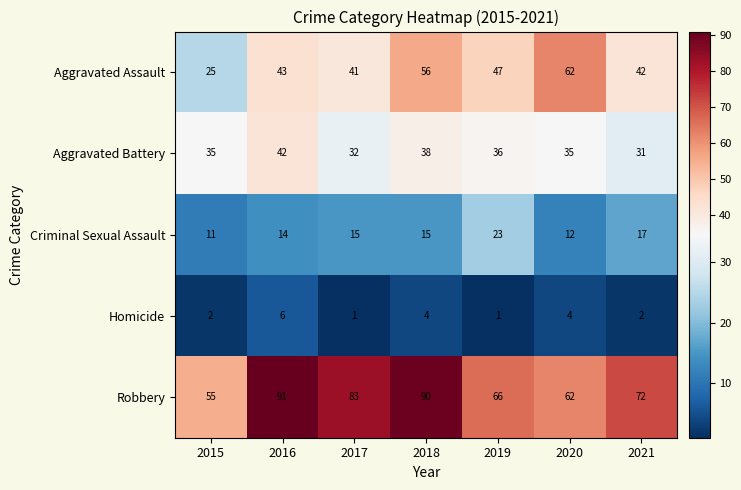

Rank the series by their maximum value, from highest to lowest.

Robbery, Aggravated Assault, Aggravated Battery, Criminal Sexual Assault, Homicide